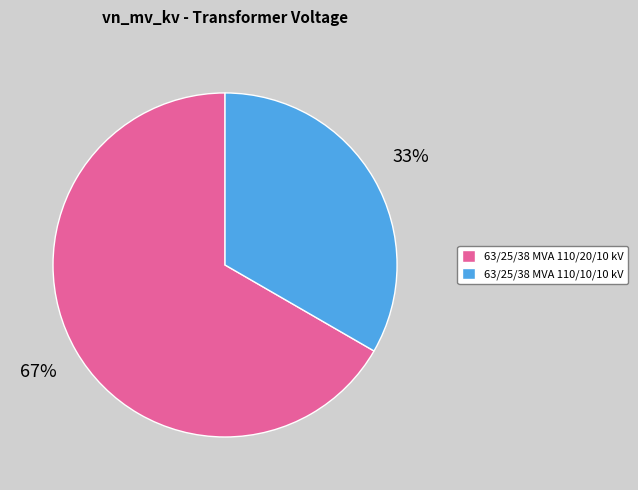

Rank the categories by value from lowest to highest.

63/25/38 MVA 110/10/10 kV, 63/25/38 MVA 110/20/10 kV